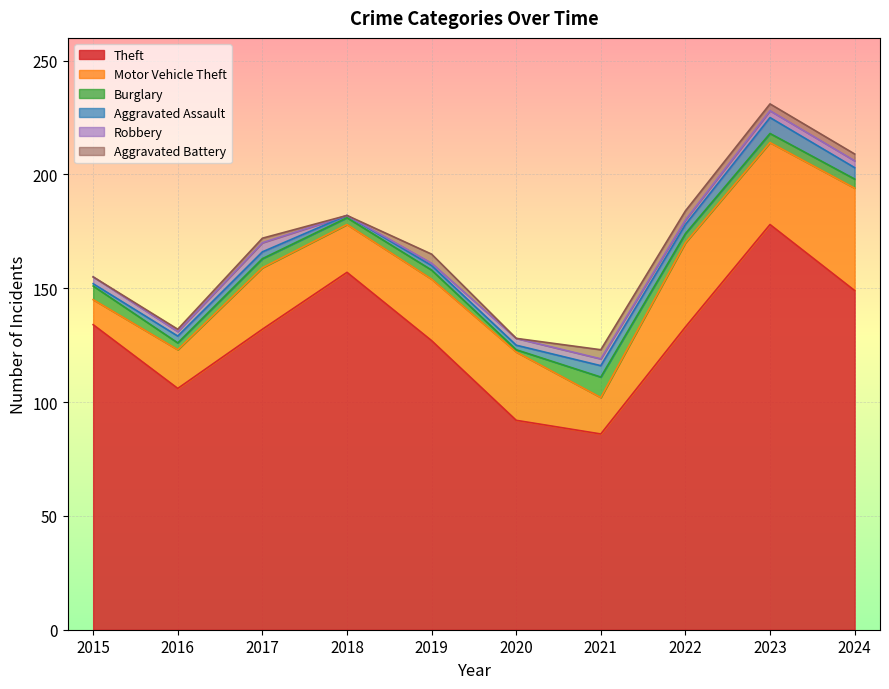

What is the difference between the second highest and second lowest values in the Robbery series?

2